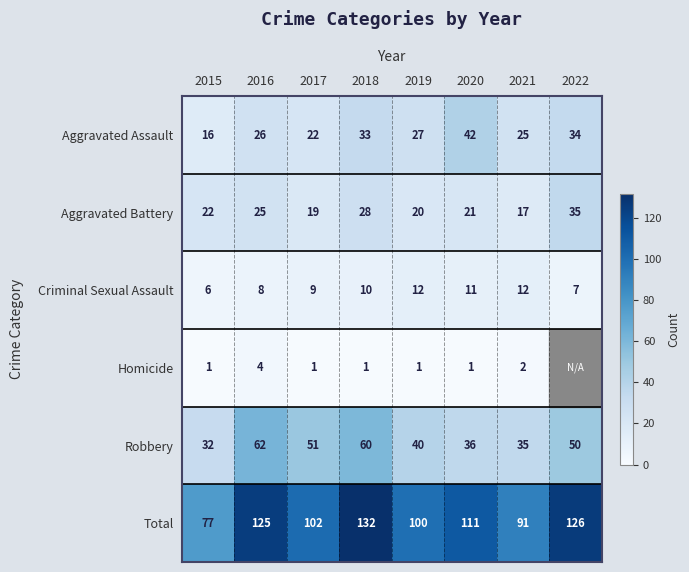

Which series changed the most between 2018 and 2020?

Robbery